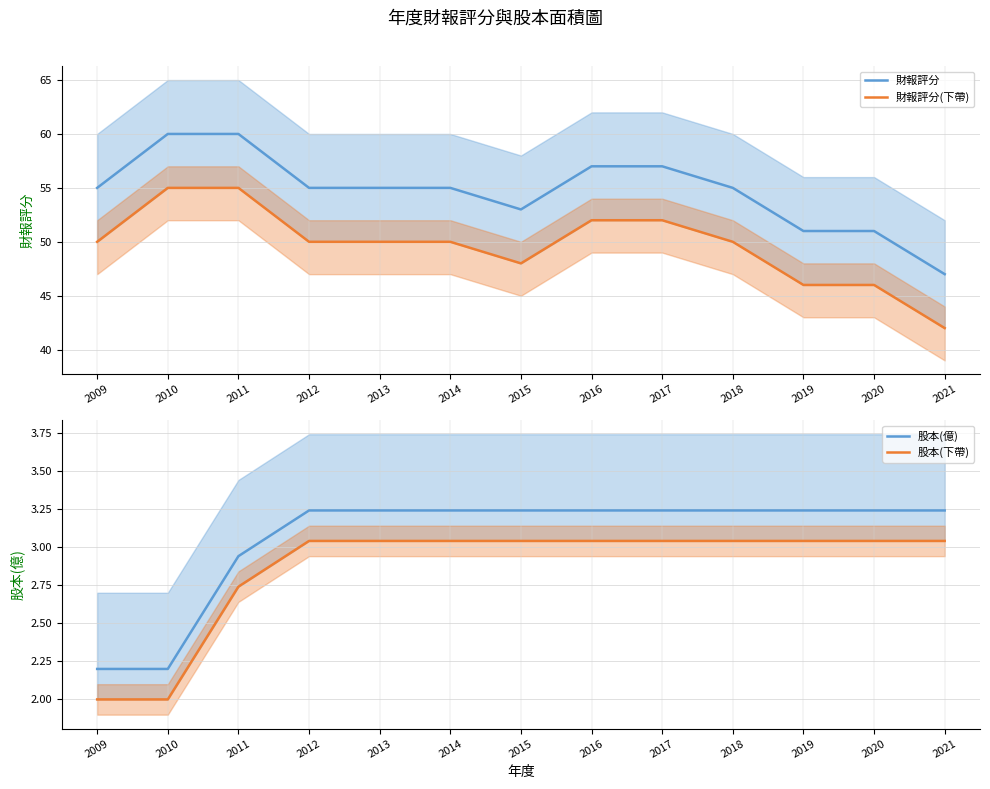

Does the chart display data point markers on the line(s)?

No